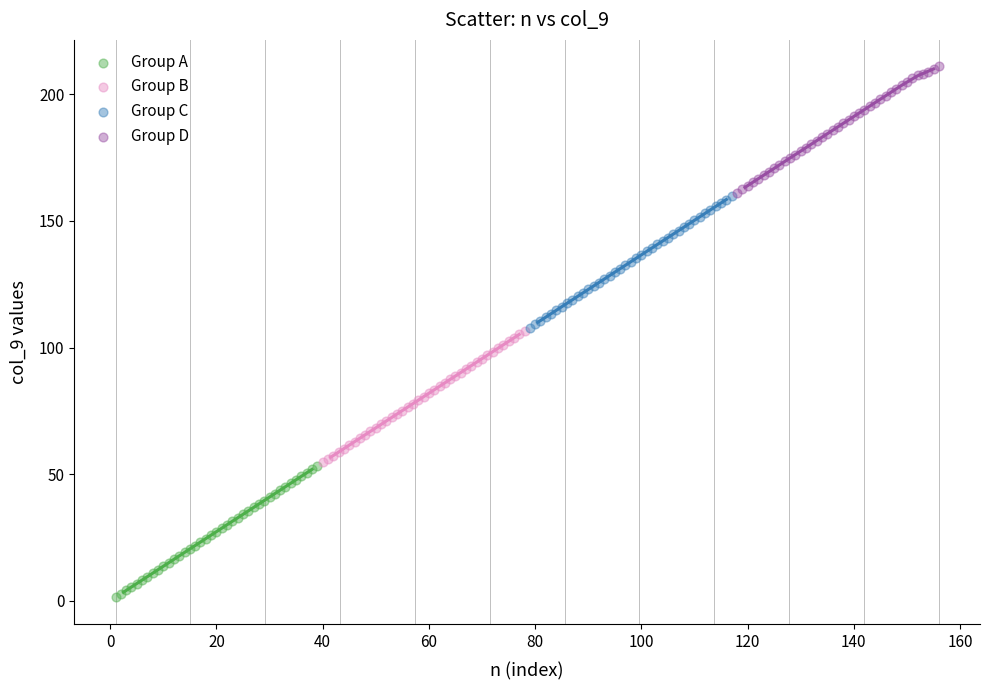

Which series contains the lowest Y value?

Group A